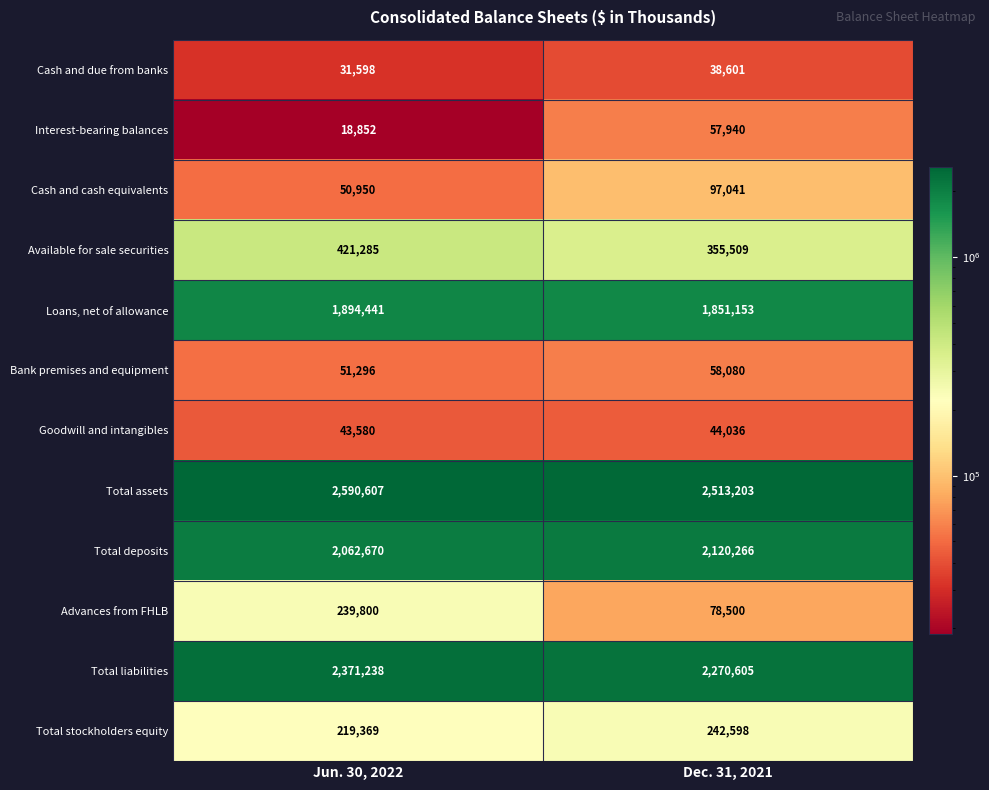

At Dec. 31, 2021, list the series in order from largest to smallest.

Total assets, Total liabilities, Total deposits, Loans, net of allowance, Available for sale securities, Total stockholders equity, Cash and cash equivalents, Advances from FHLB, Bank premises and equipment, Interest-bearing balances, Goodwill and intangibles, Cash and due from banks